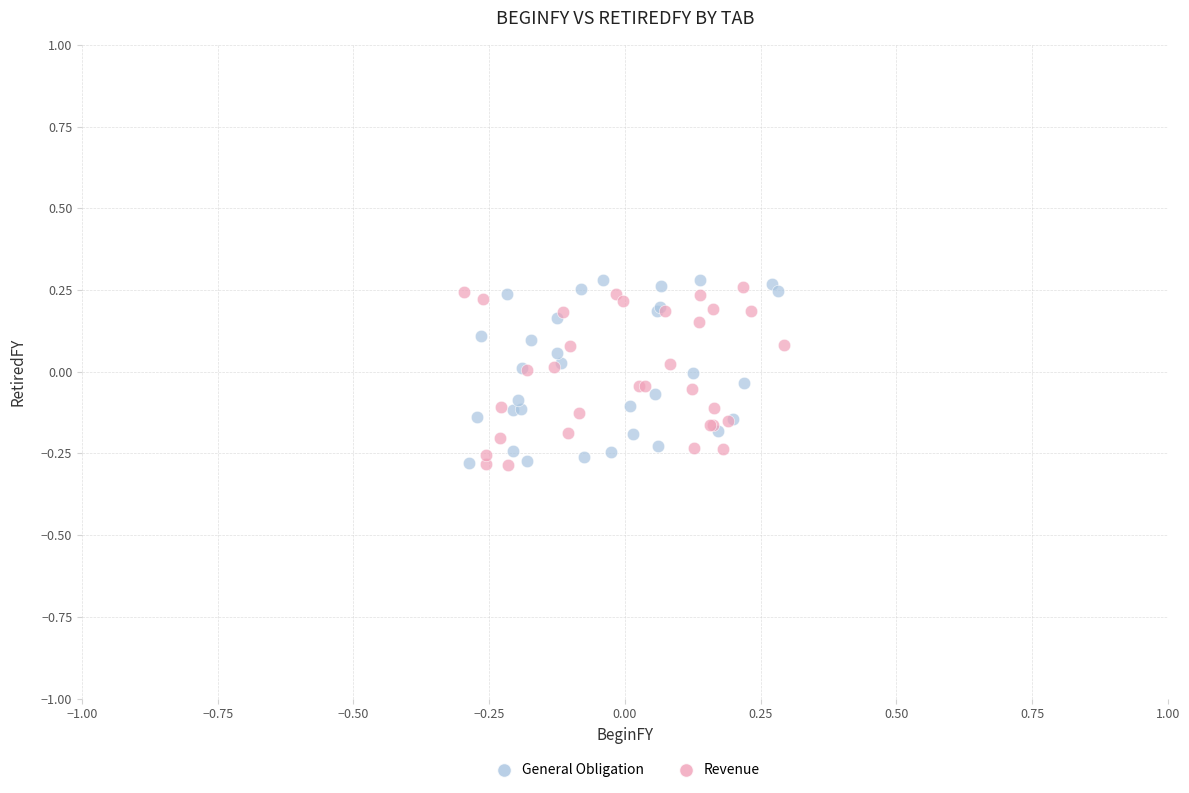

Which series reaches the maximum Y coordinate?

General Obligation